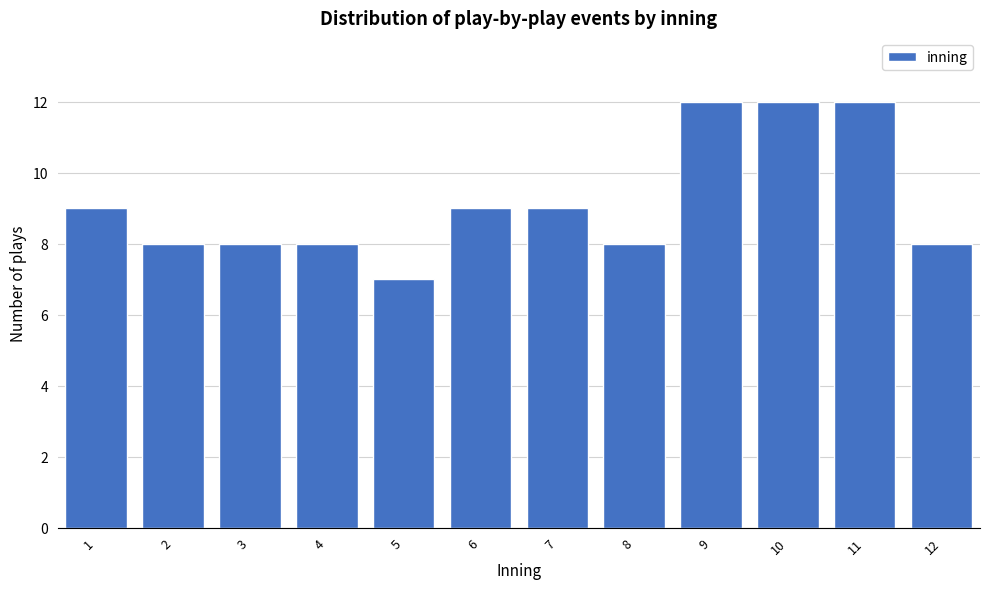

Reading left to right, what are all the values shown in this chart?

9	8	8	8	7	9	9	8	12	12	12	8